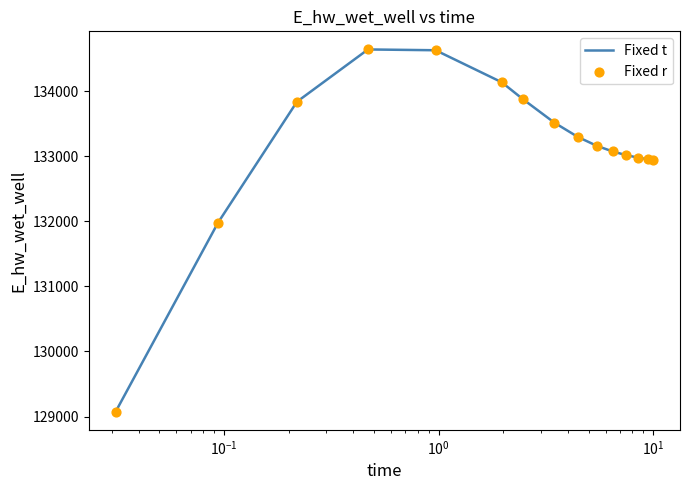

What is the greatest value displayed?

134639.8